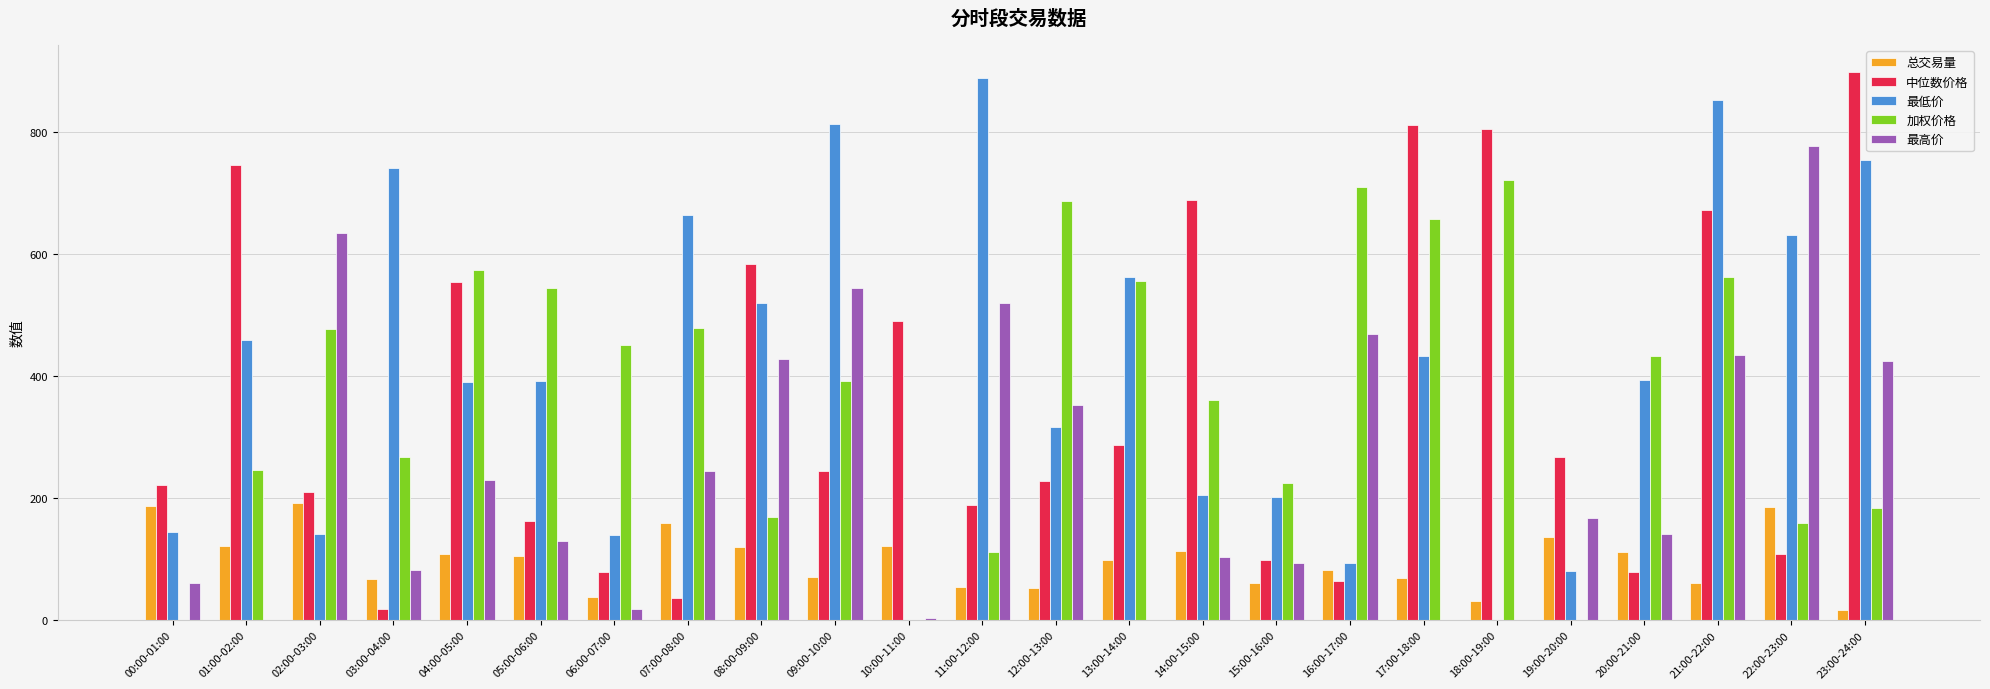

What is the difference between the 最低价 values at 23:00-24:00 and 19:00-20:00?

672.4